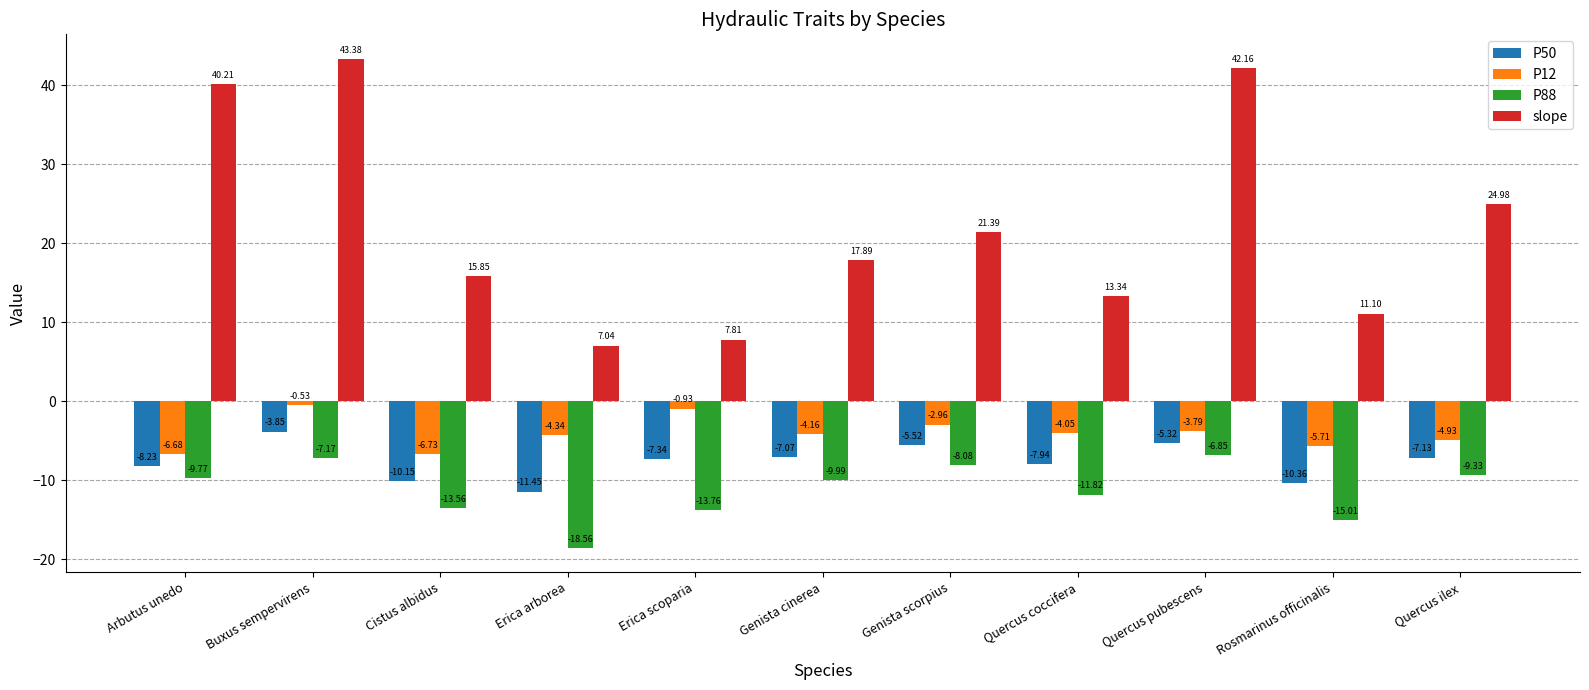

How many data points in P50 are less than -7?

8